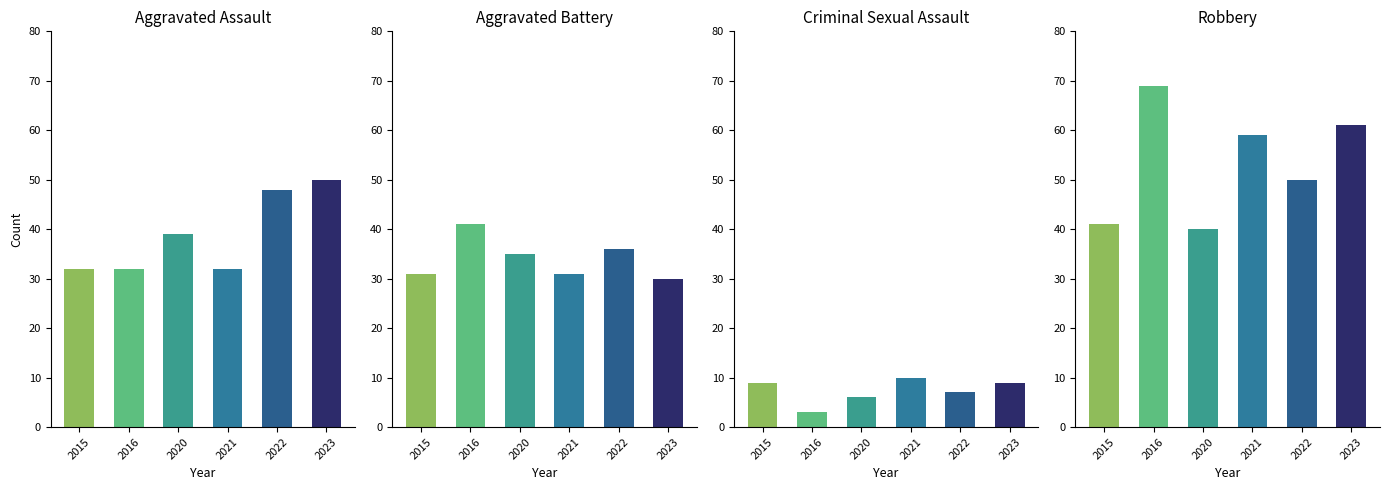

Reading left to right, transcribe all the data shown in this chart.

Aggravated Assault: 32	32	39	32	48	50
Aggravated Battery: 31	41	35	31	36	30
Criminal Sexual Assault: 9	3	6	10	7	9
Robbery: 41	69	40	59	50	61